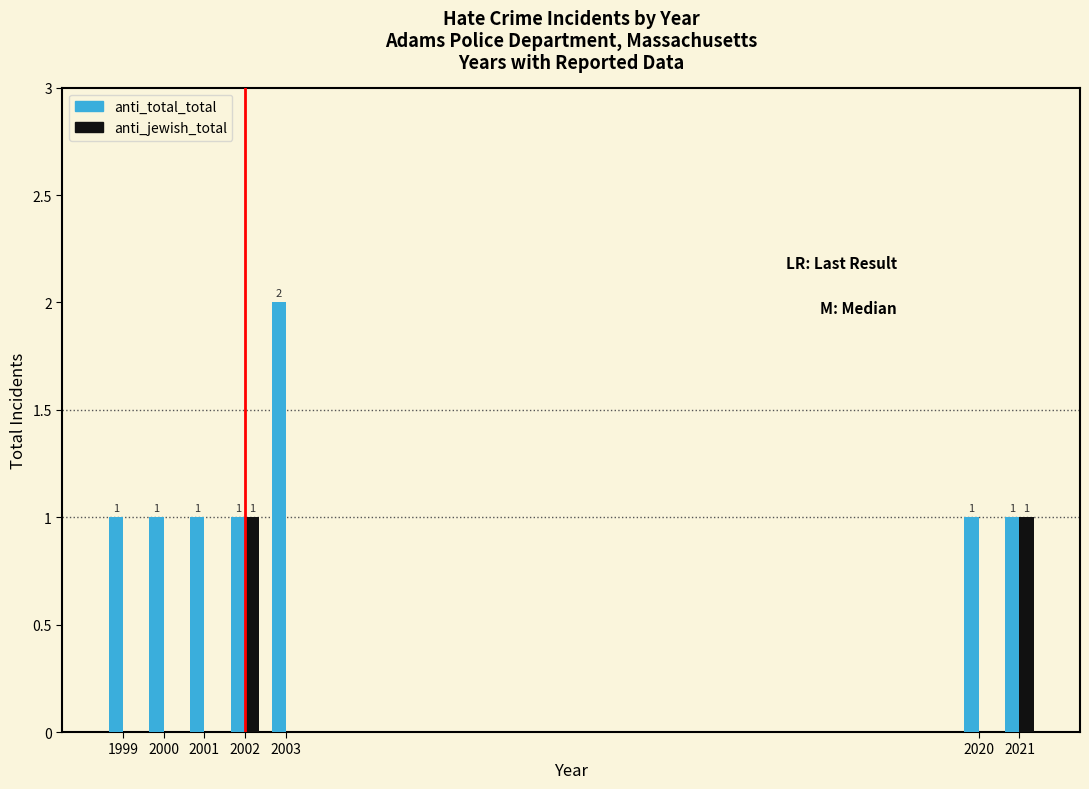

Reading left to right, list all the values displayed in this chart.

anti_total_total: 1999=1	2000=1	2001=1	2002=1	2003=2	2020=1	2021=1
anti_jewish_total: 1999=0	2000=0	2001=0	2002=1	2003=0	2020=0	2021=1